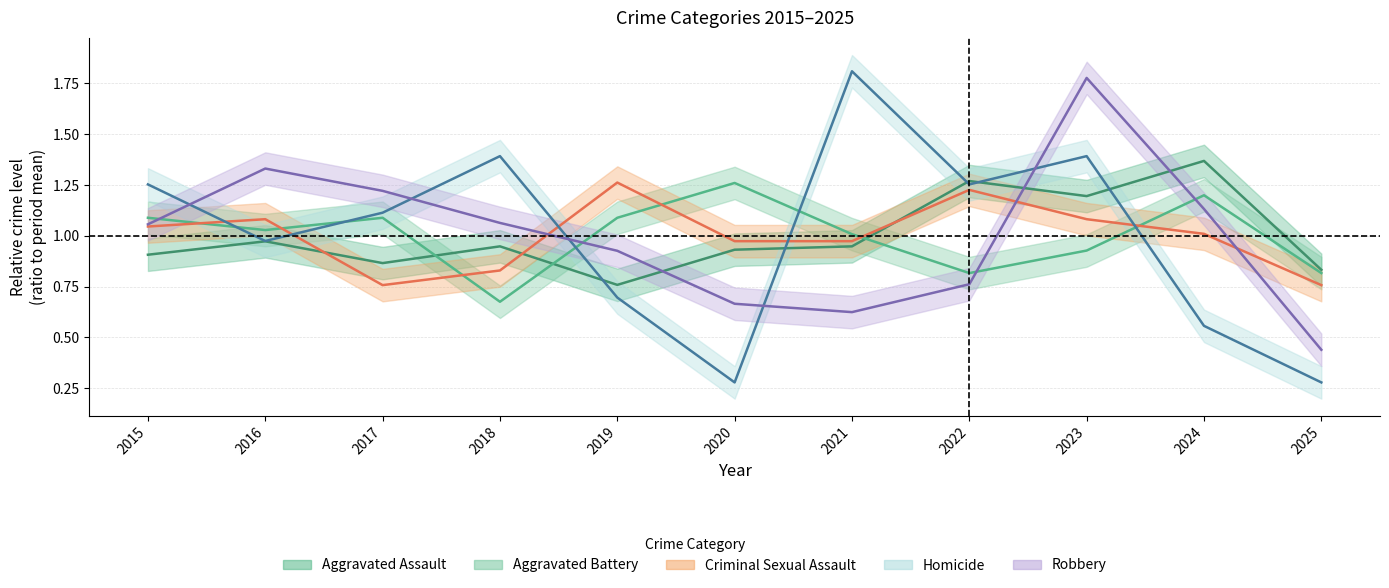

How many interior local valleys does the Aggravated Battery series have?

3